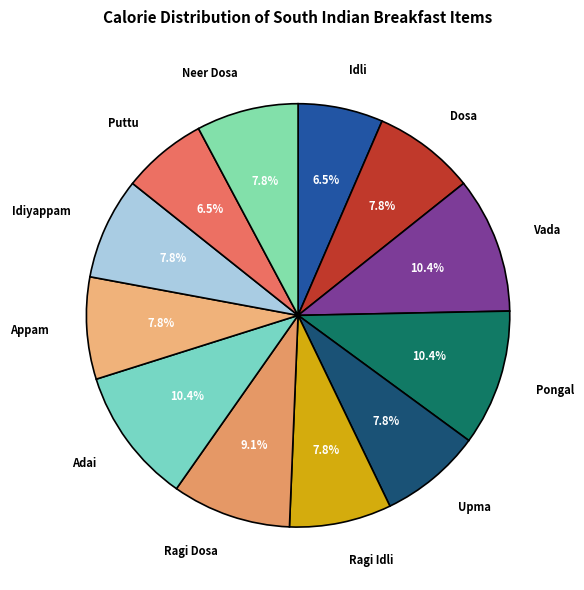

To the nearest percent, what is the combined percentage of Ragi Dosa and Puttu?

16%